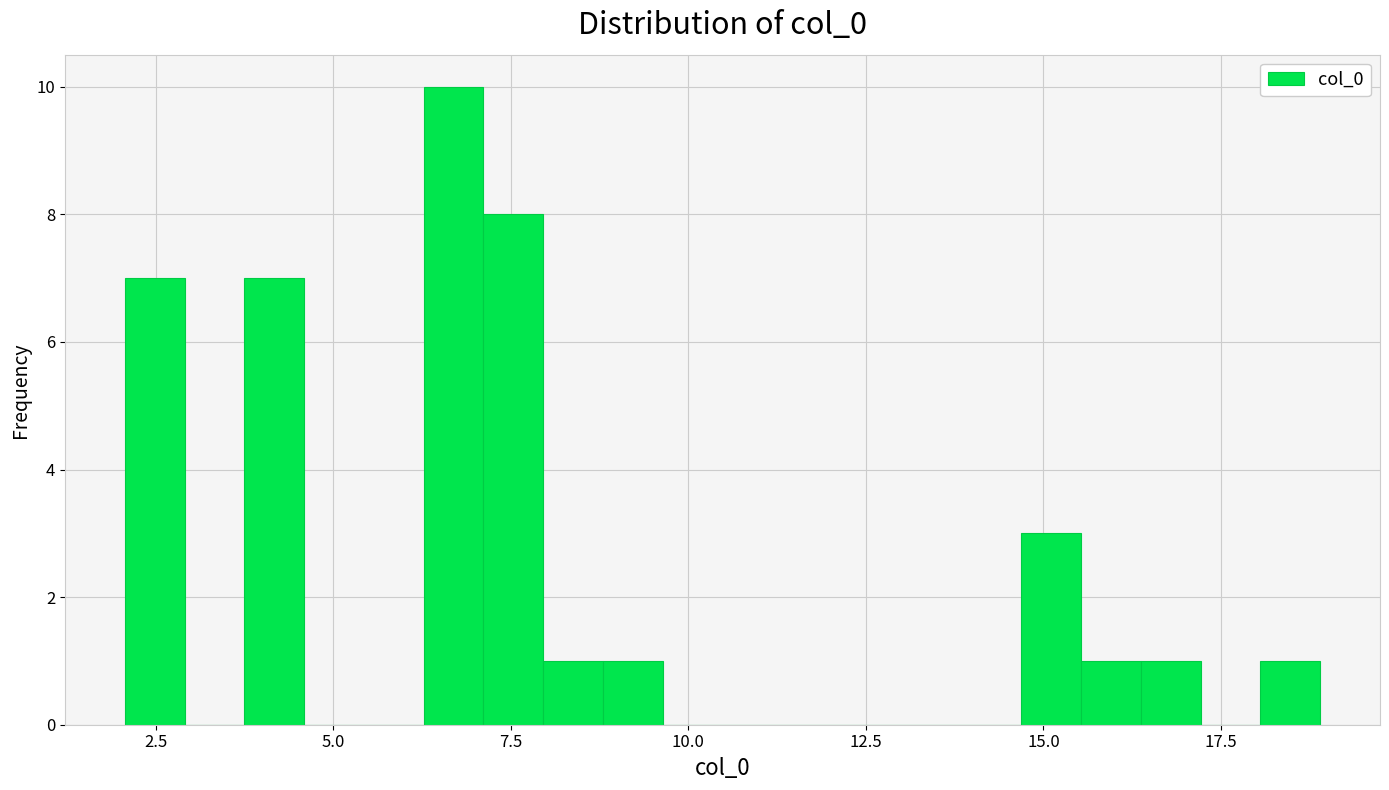

Around what value on the x-axis is the tallest bar? Give the approximate position of its centre, as read against the axis.

6.5